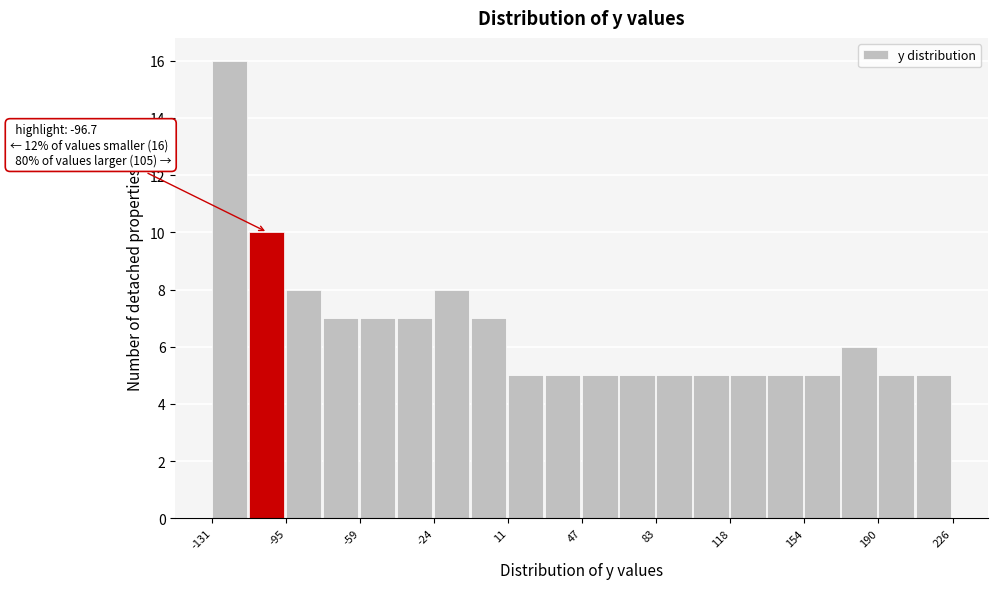

Around what value on the x-axis is the tallest bar? Give the approximate position of its centre, as read against the axis.

-125